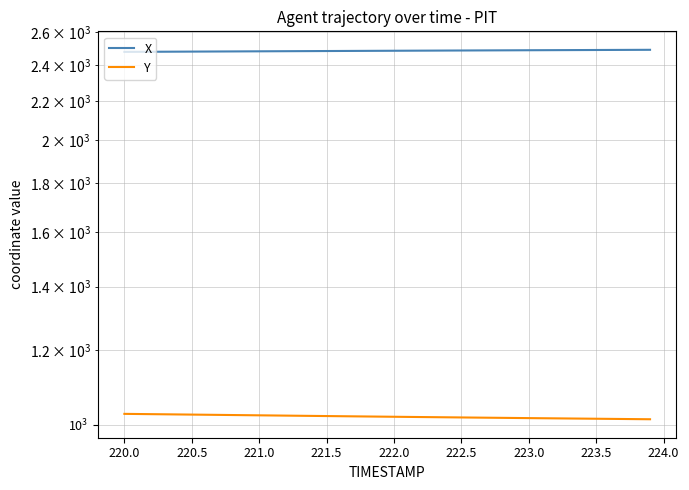

How many lines are shown in the chart?

2